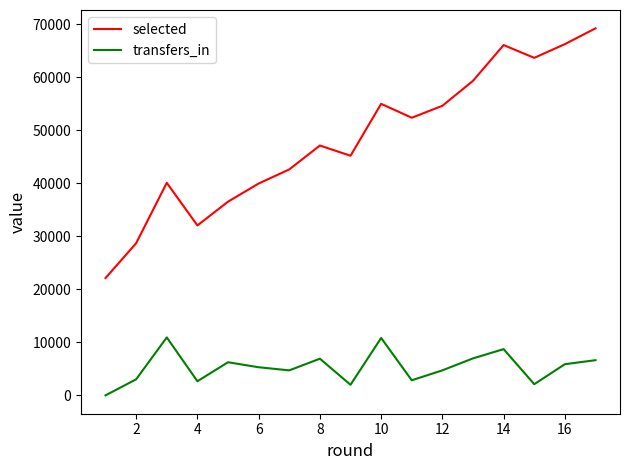

How many values in the transfers_in series are below 5302?

8